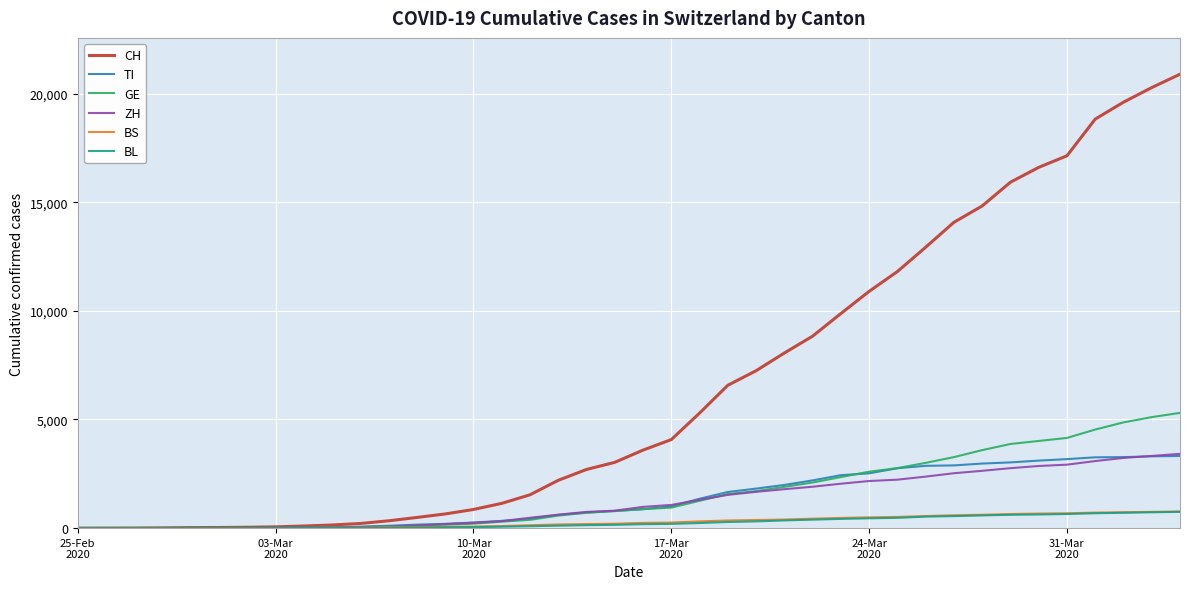

Which series has the largest range (max minus min)?

CH